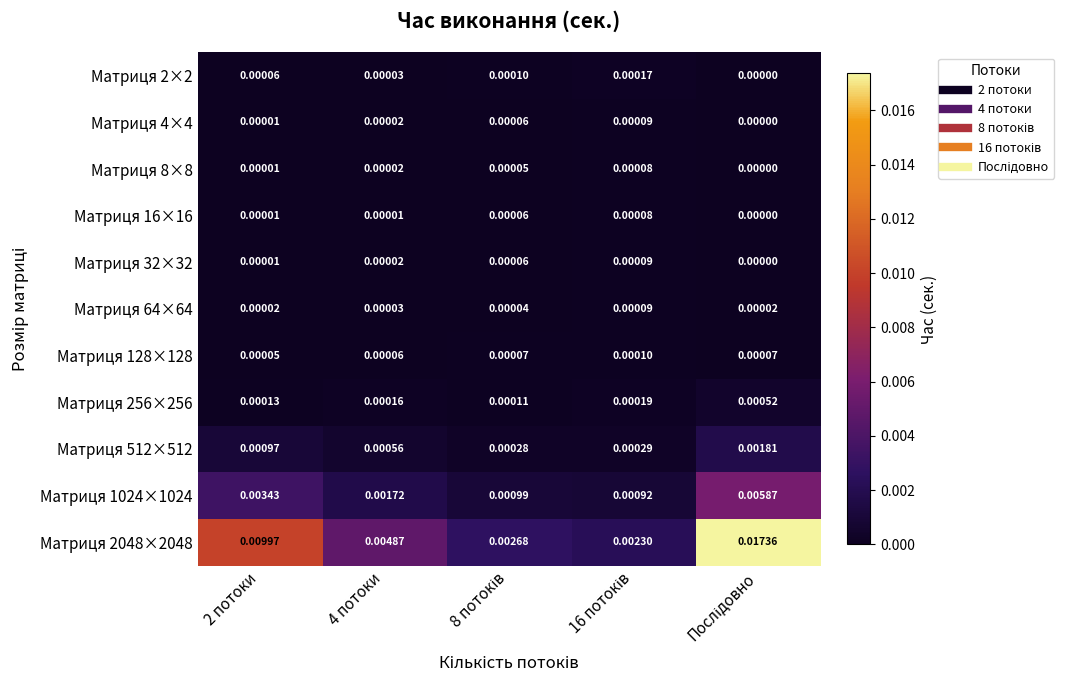

How many positive values does the Матриця 32×32 series have?

4